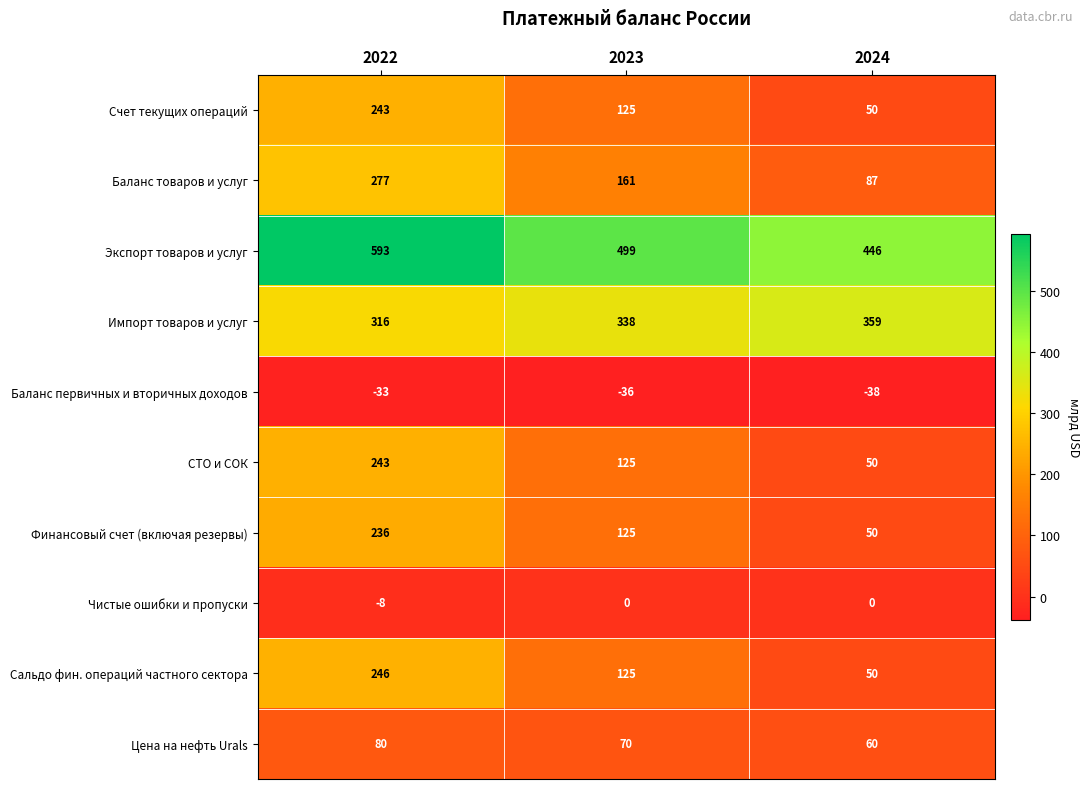

How many values in the Баланс товаров и услуг series are below 161?

1